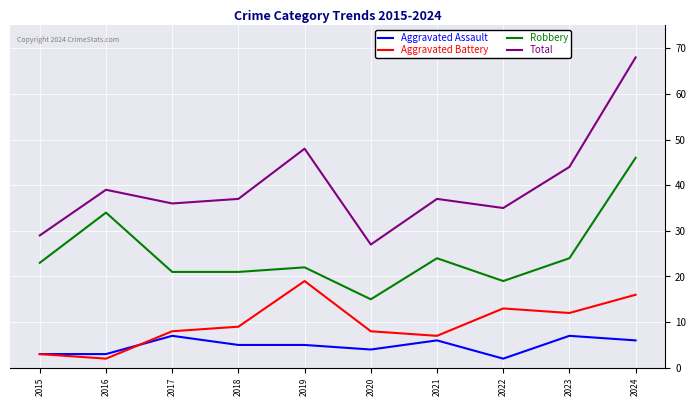

True or false: Robbery has a value of 9 at 2020.

False